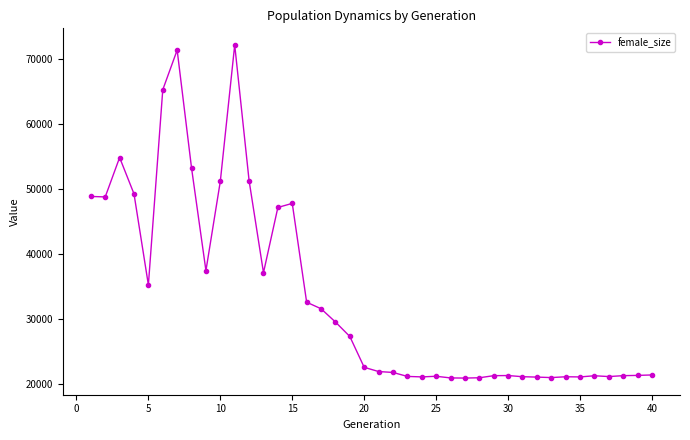

What is the difference between the maximum and minimum values?

51336